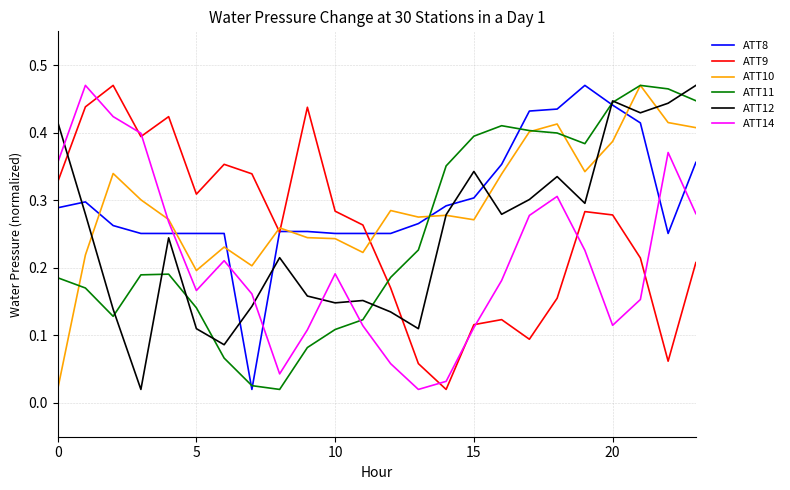

Count the number of categories in the chart.

24